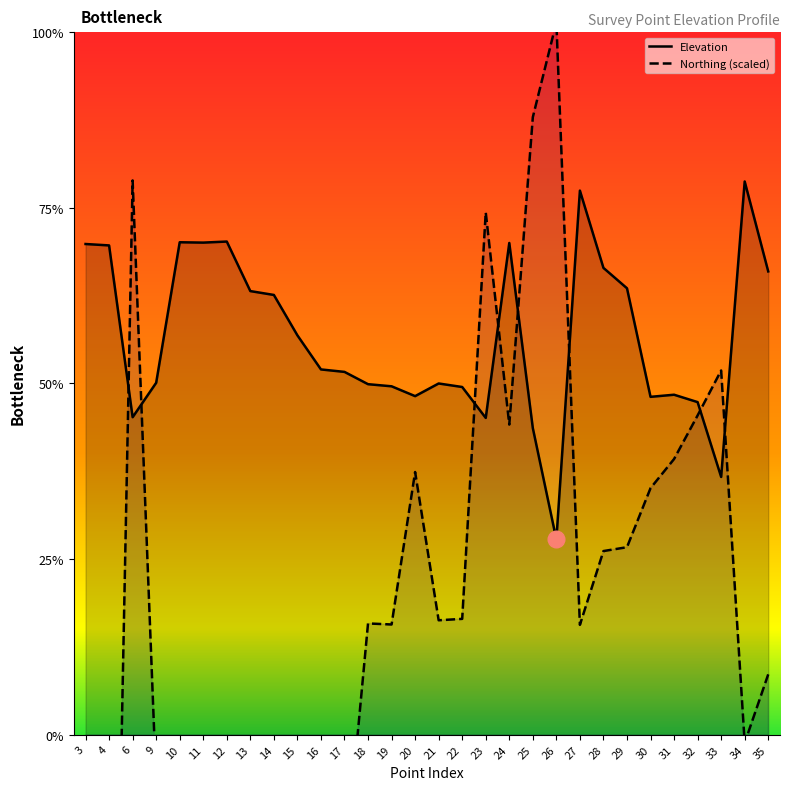

At which category is the sum across all series the highest?

25